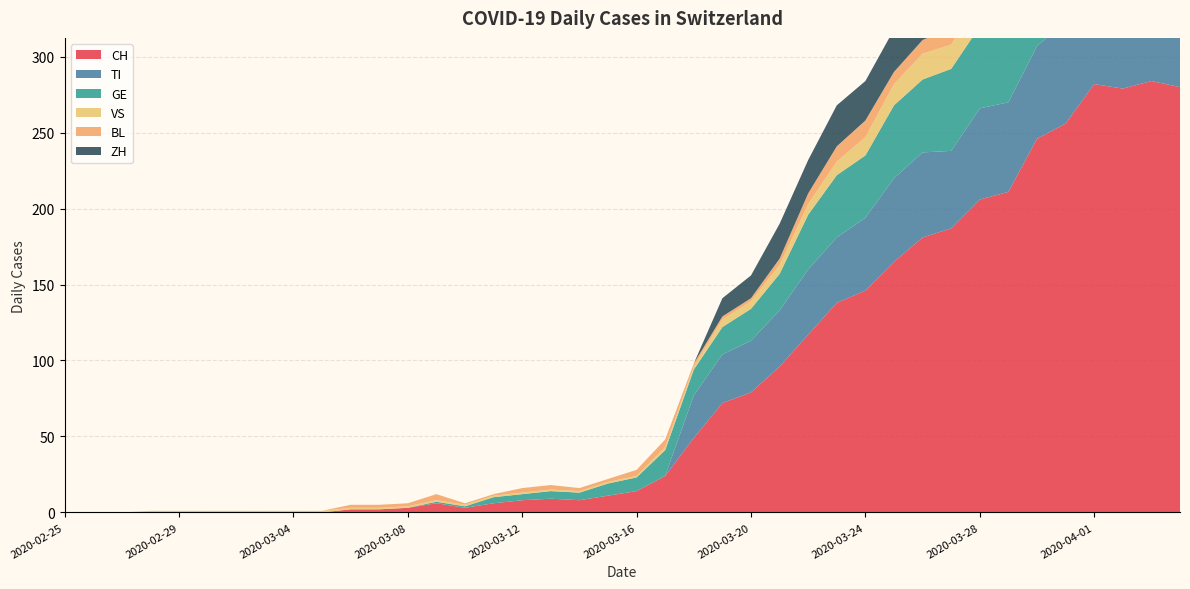

Reading right to left, extract all data points from this chart.

CH: 280	284	279	282	256	246	211	206	187	181	165	146	138	117	96	79	72	49	24	14	11	8	9	8	6	3	6	3	2	2	0	0	0	0	0	0	0	0	0	0
TI: 67	67	73	72	67	61	59	60	51	56	55	48	43	43	37	34	32	28	0	0	0	0	0	0	0	0	0	0	0	0	0	0	0	0	0	0	0	0	0	0
GE: 51	58	54	58	49	54	55	54	54	48	48	41	41	36	24	21	18	17	17	9	8	5	5	4	4	1	1	0	0	0	0	0	0	0	0	0	0	0	0	0
VS: 23	23	24	25	23	23	21	19	16	17	14	12	9	7	6	5	5	2	2	1	1	1	1	1	1	1	1	1	1	1	1	1	1	1	1	1	1	0	0	0
BL: 17	18	18	17	16	16	14	13	11	9	8	11	10	7	4	2	2	2	5	4	2	2	3	3	1	1	4	2	2	2	0	0	0	0	0	0	0	0	0	0
ZH: 59	57	53	54	50	46	46	42	38	35	28	26	27	22	23	15	12	0	0	0	0	0	0	0	0	0	0	0	0	0	0	0	0	0	0	0	0	0	0	0